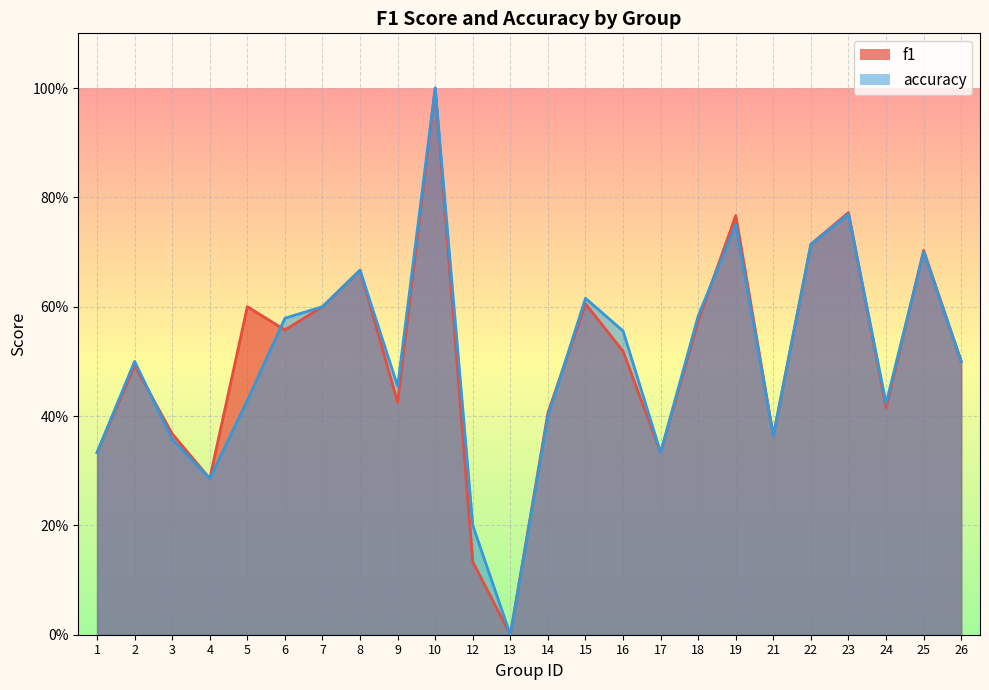

Which has a higher value, 18 or 10?

10